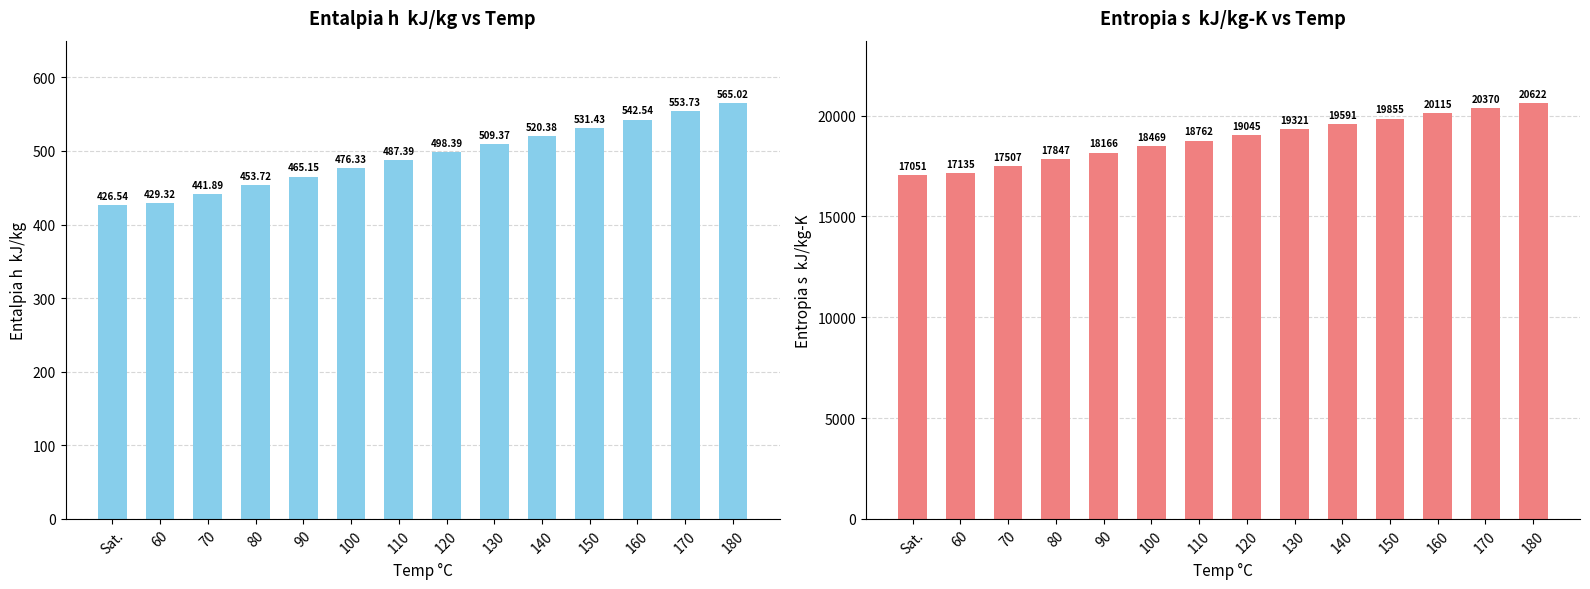

Is the value of Entropia s  kJ/kg-K at 110 greater than the value of Entalpia h  kJ/kg at 140?

Yes